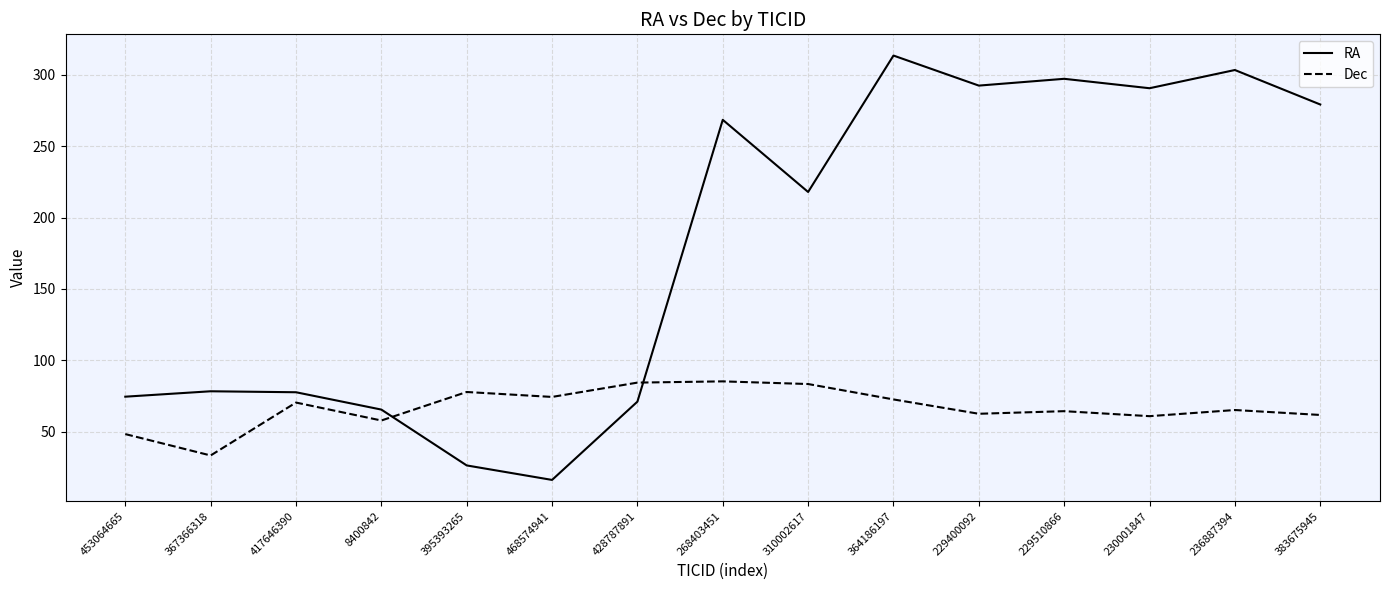

What position from the right is 417646390?

13